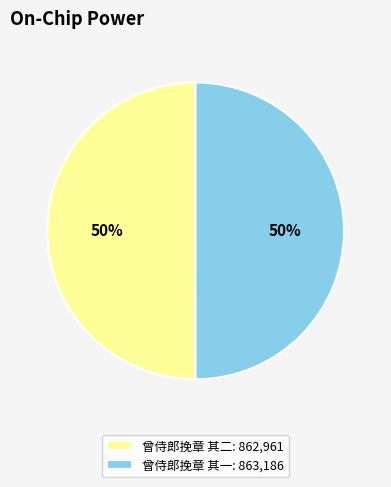

Do 曾侍郎挽章 其一 and 曾侍郎挽章 其二 together represent more than half of the pie?

Yes